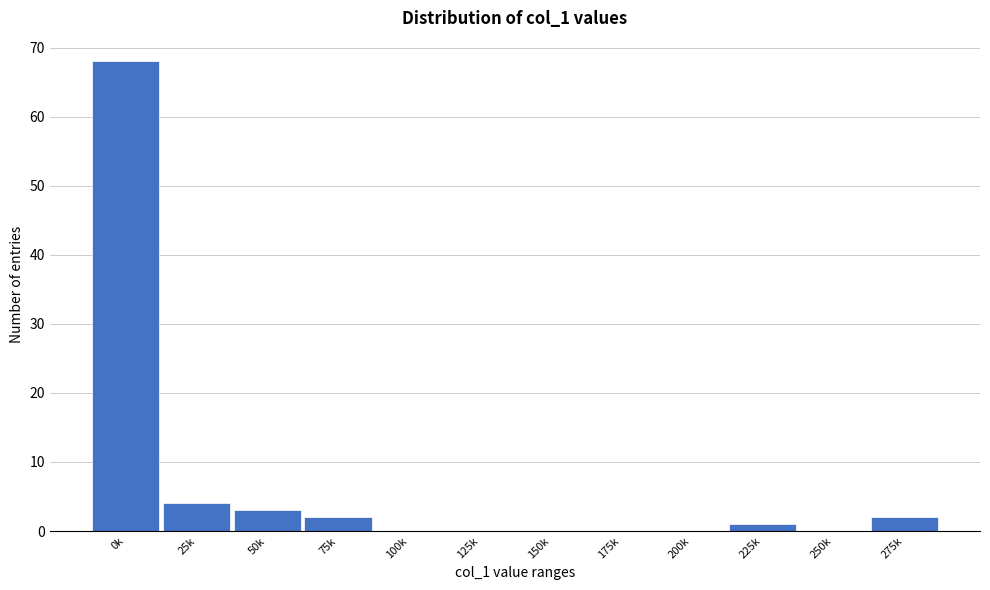

Reading right to left, extract all data points from this chart.

275k=2	250k=0	225k=1	200k=0	175k=0	150k=0	125k=0	100k=0	75k=2	50k=3	25k=4	0k=68